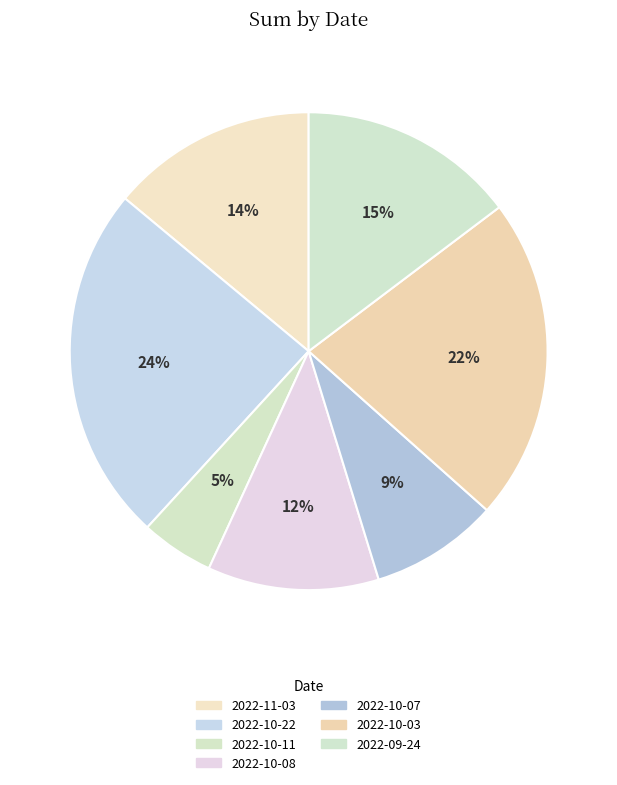

True or false: 2022-10-08 accounts for 12% of the total.

True